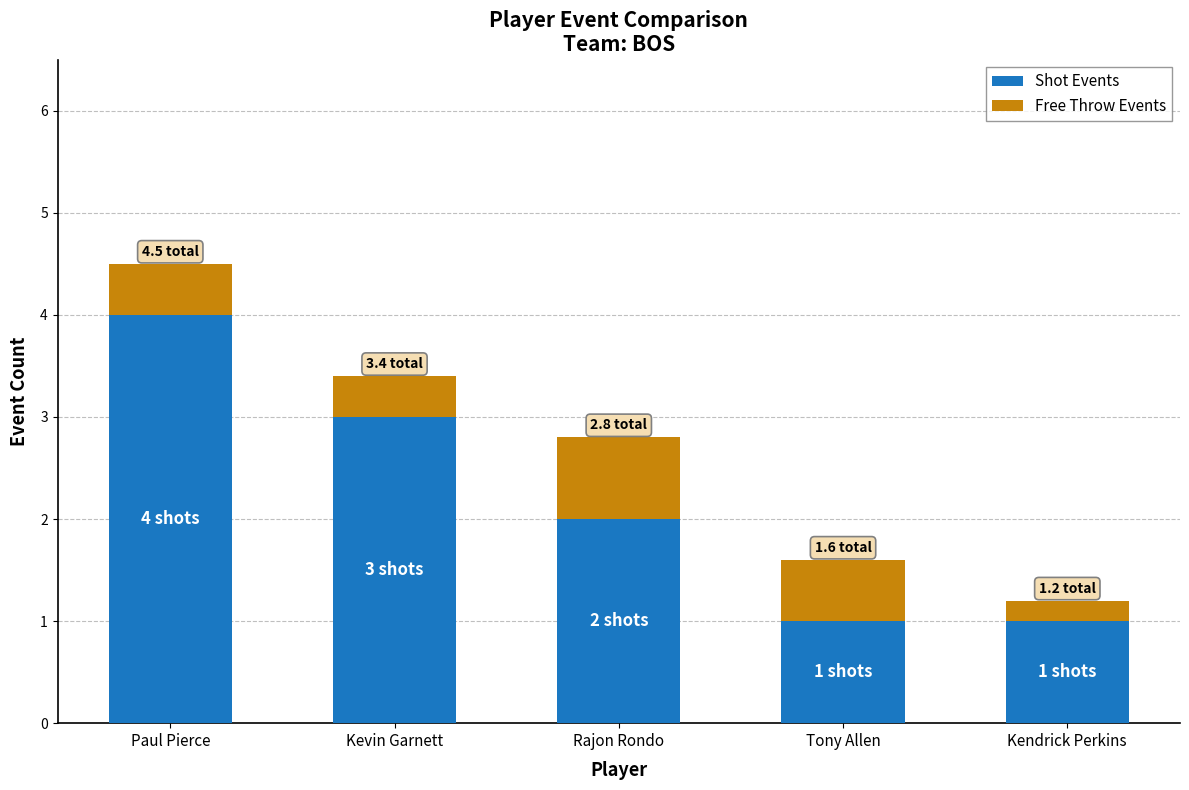

What is the total value across all series at Rajon Rondo?

2.8